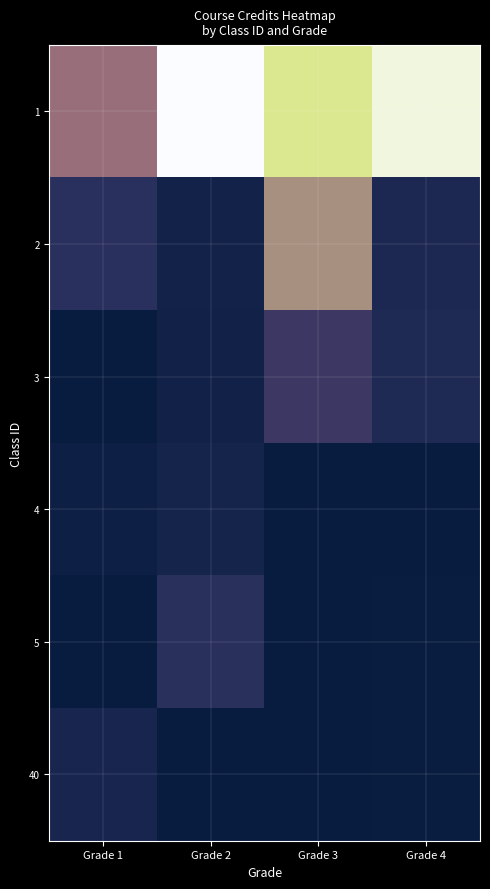

How many data points in 3 are less than 7?

2